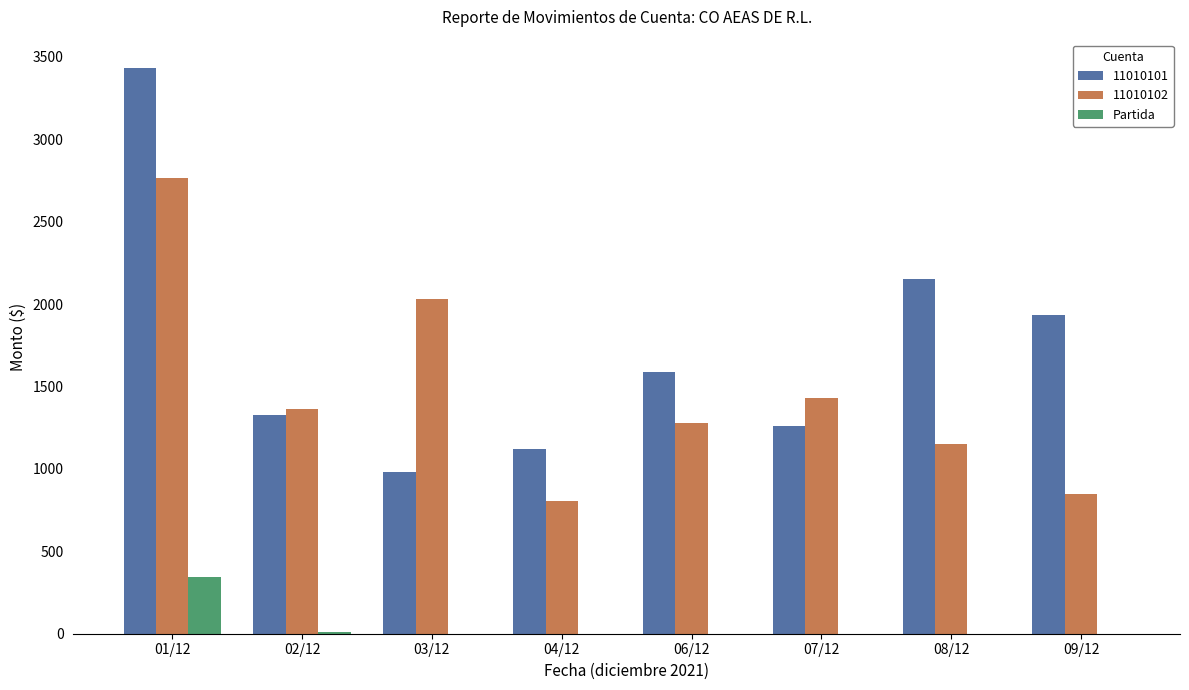

What is the maximum value for 11010101?

3433.2